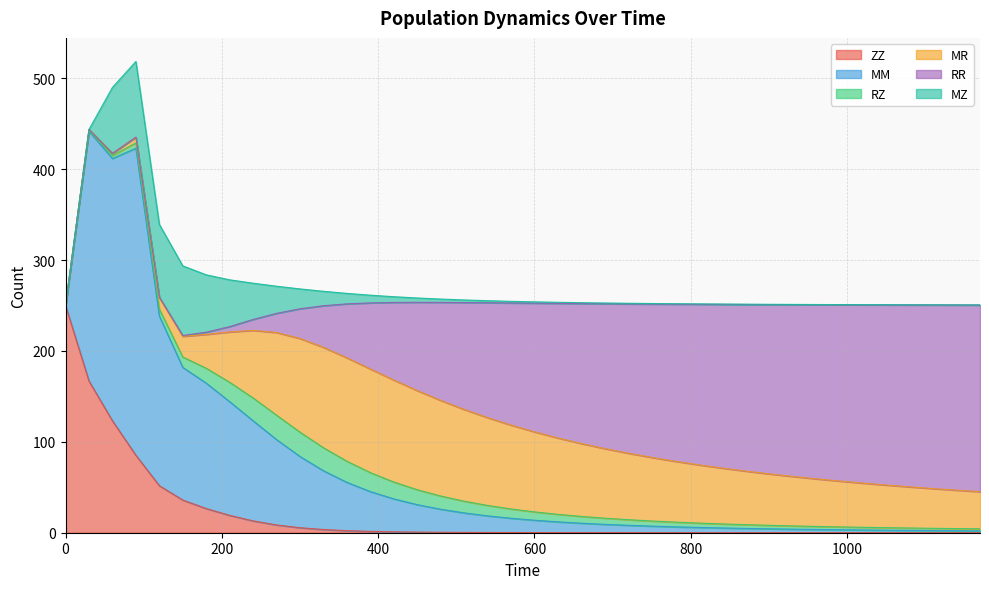

True or false: RZ and ZZ intersect in this chart.

True